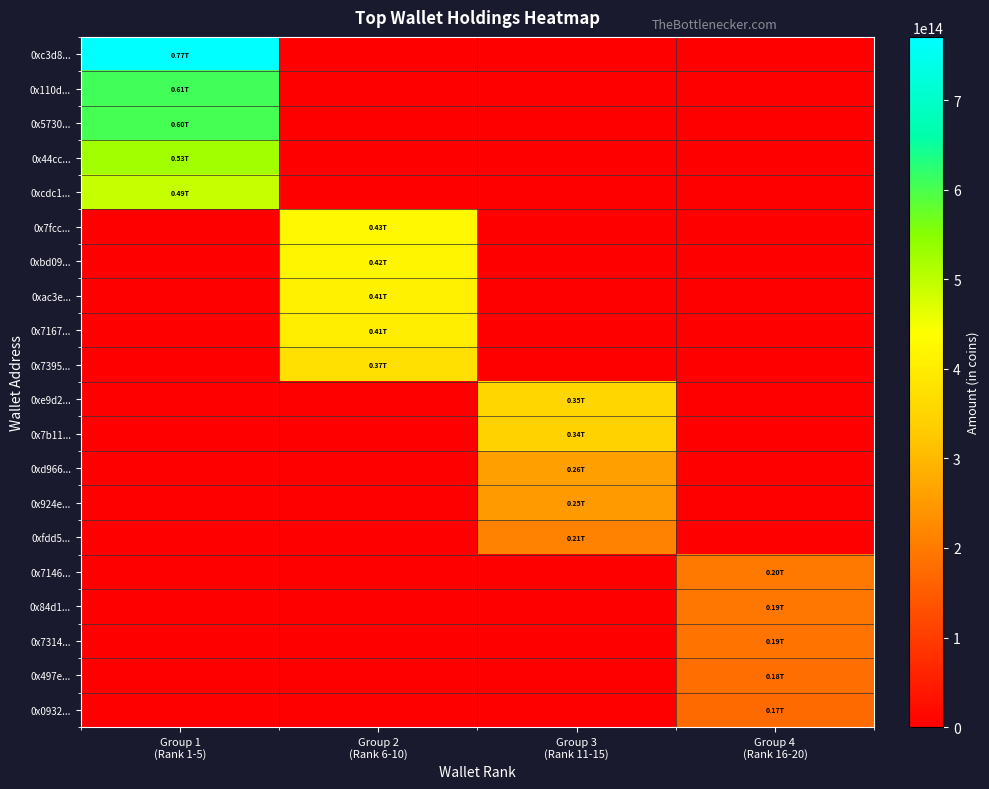

Which has a higher value, Group 1
(Rank 1-5) or Group 4
(Rank 16-20)?

Group 1
(Rank 1-5)